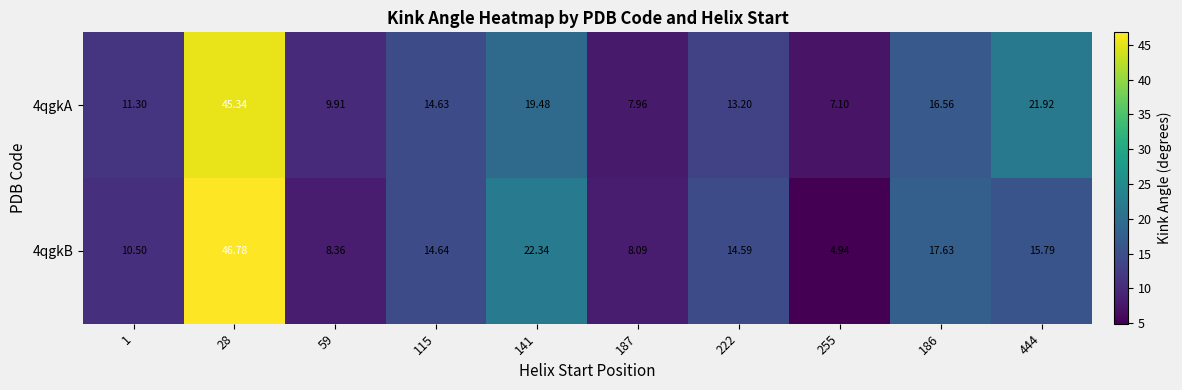

Rank the series at 141 from lowest to highest value.

4qgkA, 4qgkB